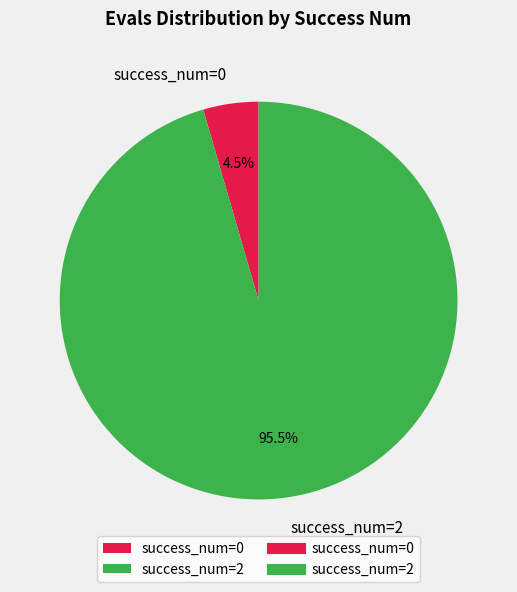

How much of the chart is everything except success_num=0?

95.5%